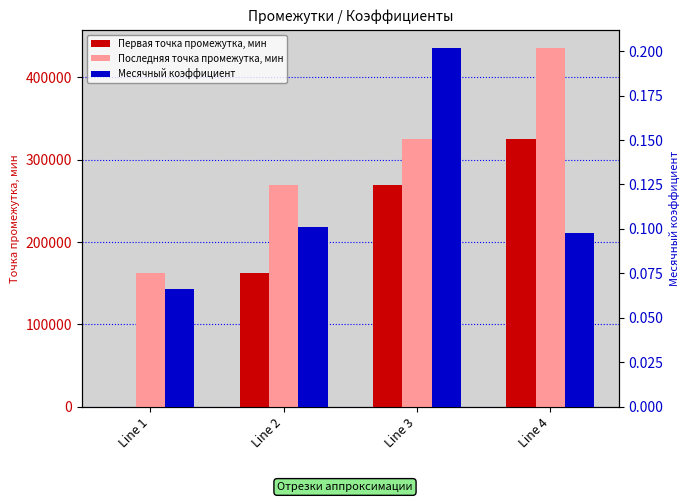

Reading right to left, list all the values displayed in this chart.

Первая точка промежутка, мин: Line 4=325033.0	Line 3=269065.0	Line 2=162360.0	Line 1=0.0
Последняя точка промежутка, мин: Line 4=436188.0	Line 3=325033.0	Line 2=269065.0	Line 1=162360.0
Месячный коэффициент: Line 4=0.1	Line 3=0.2	Line 2=0.1	Line 1=0.1